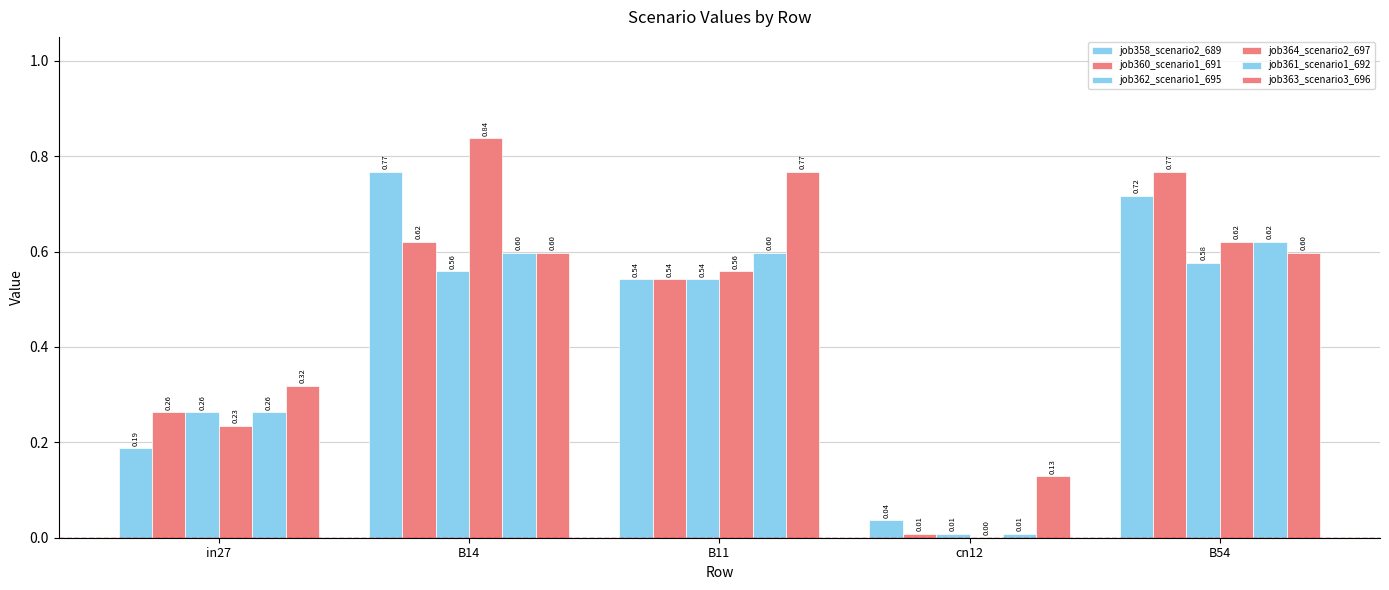

At which label is job362_scenario1_695 closest to 0?

cn12